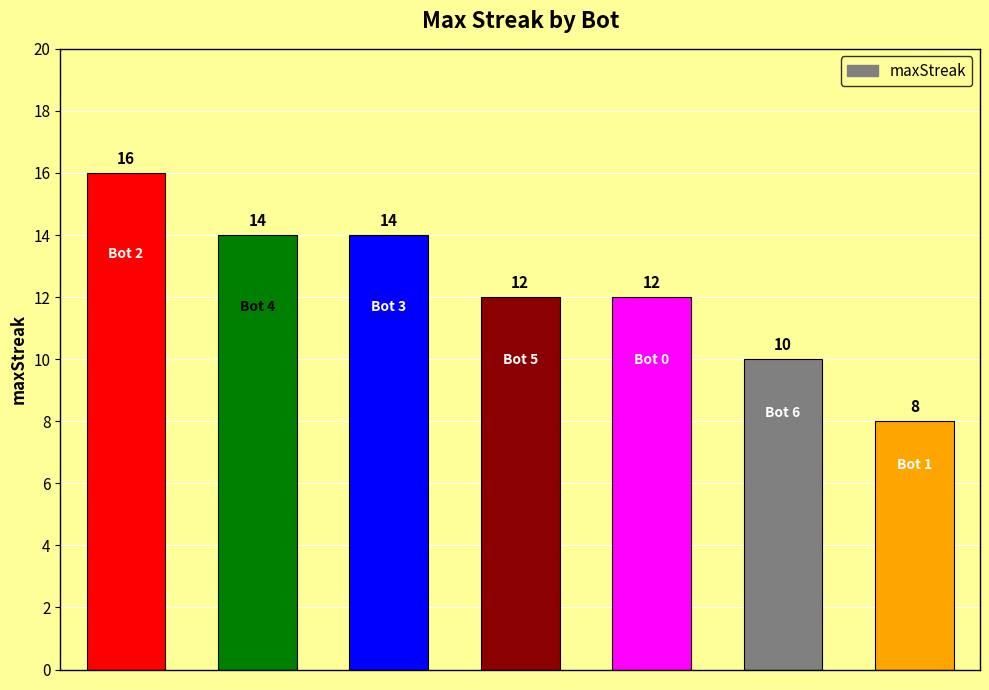

How many values are between 10 and 14?

5